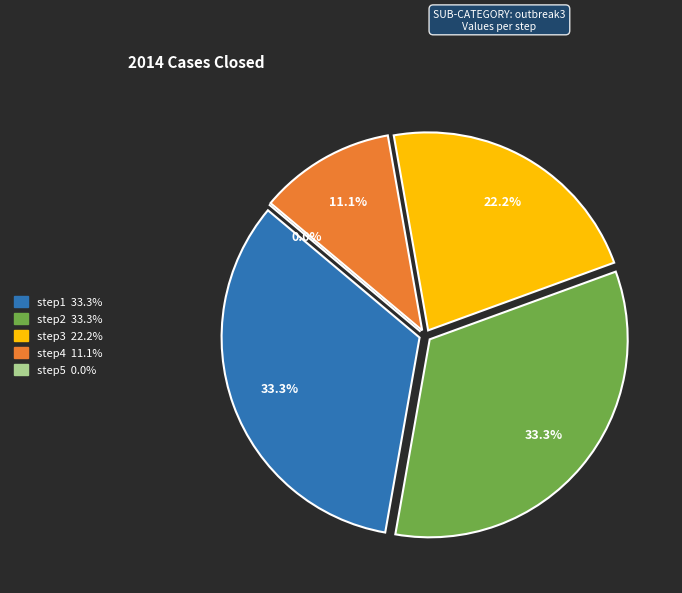

What is the total percentage of step3 and step5?

22.2%